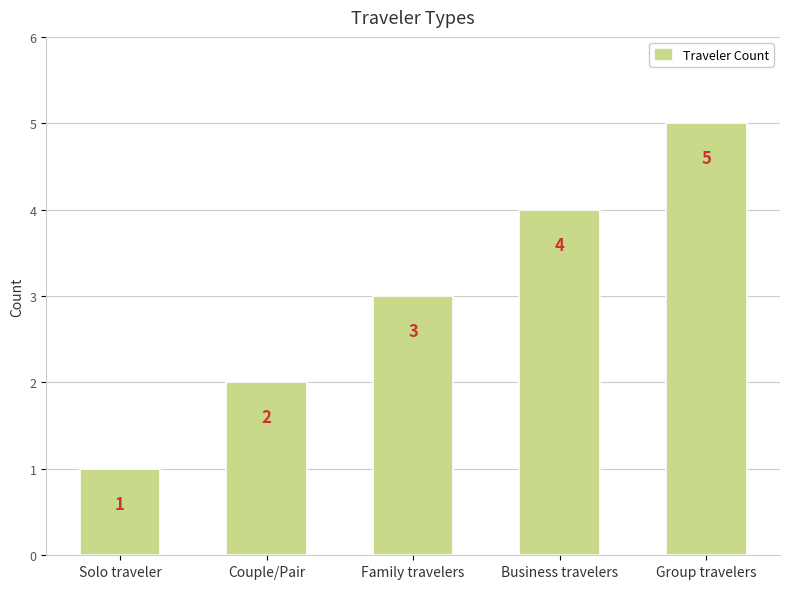

At which label is the value closest to 3?

Family travelers